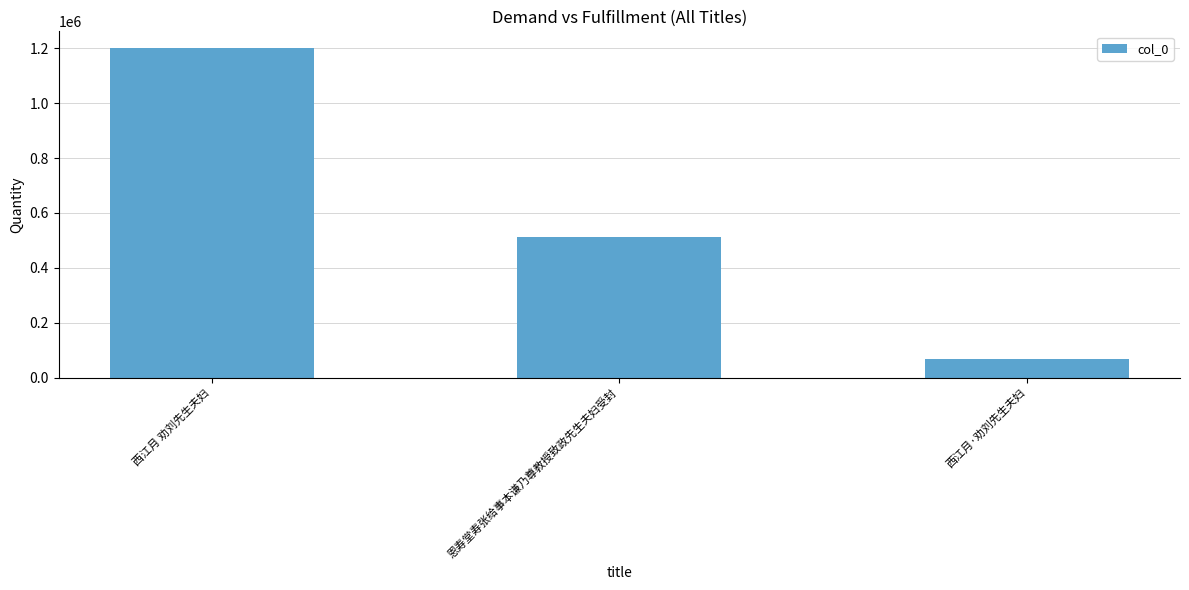

The value at 恩寿堂寿张给事本谦乃尊教授致政先生夫妇受封 is 814309. True or false?

False